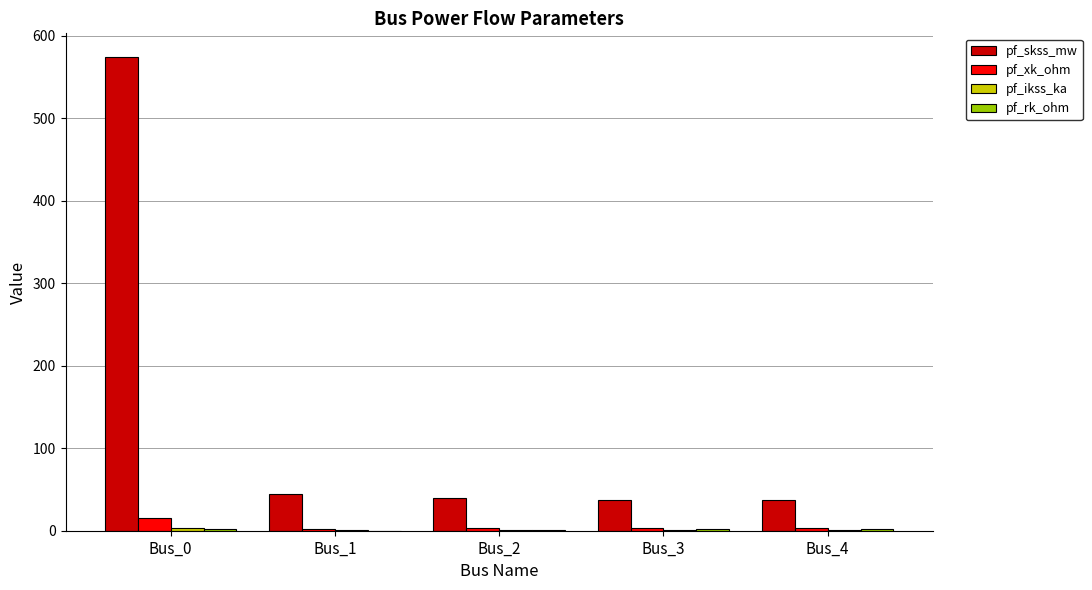

Which series changed the most between Bus_0 and Bus_2?

pf_skss_mw